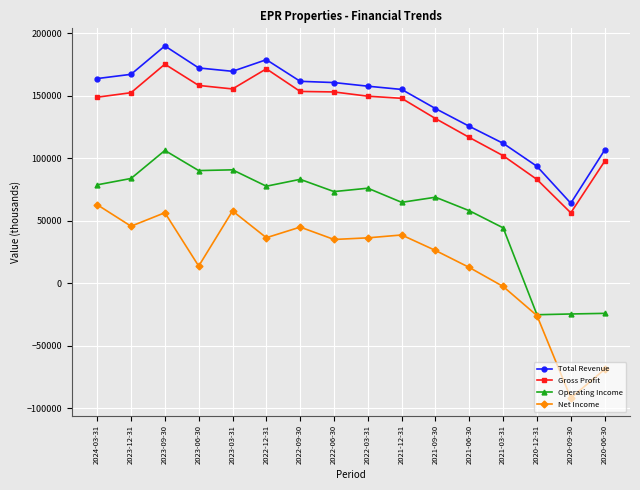

What is the difference between the Net Income values at 2021-09-30 and 2023-03-31?

31600